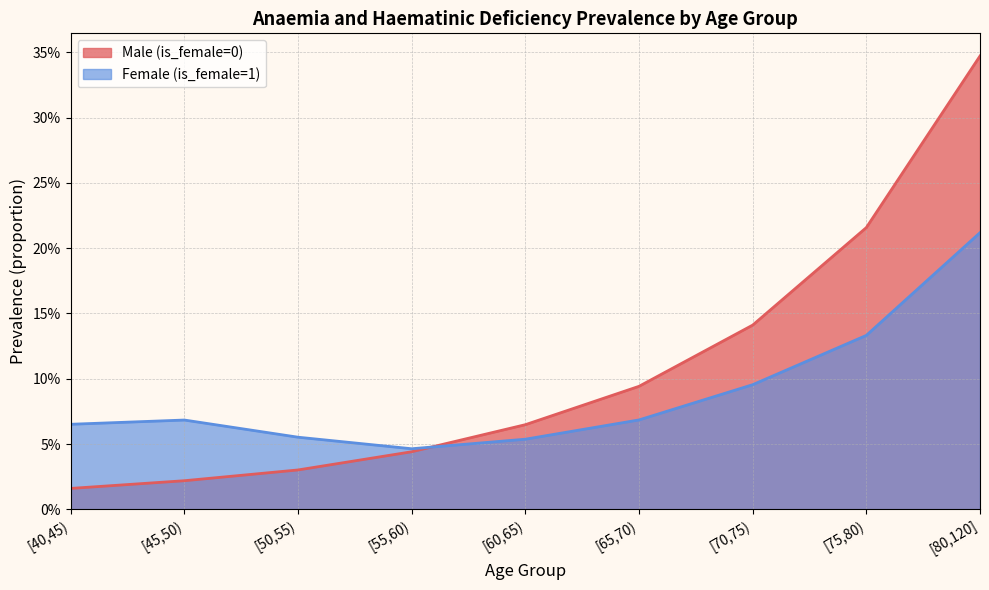

Count the Female (is_female=1) values in the range 0 to 1.

9